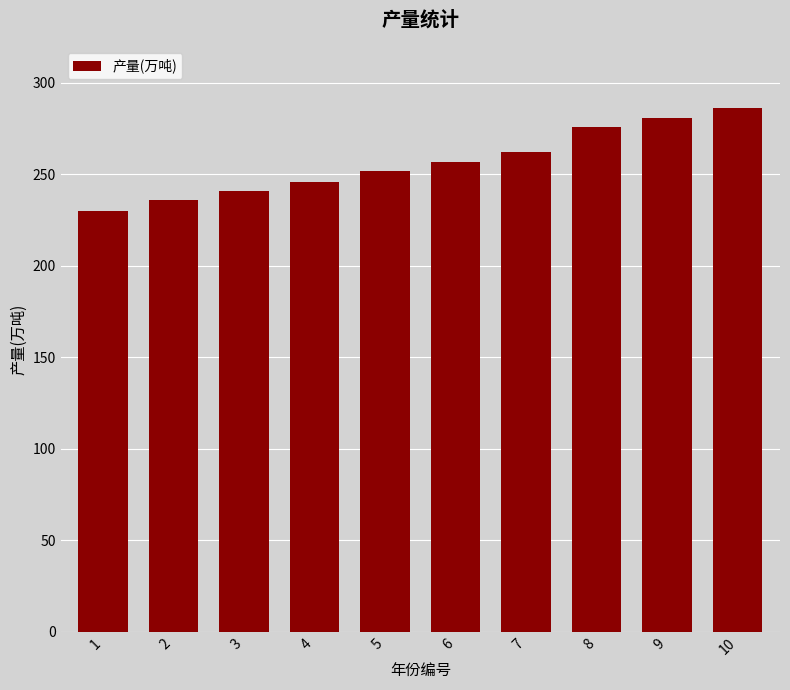

Is it true that the value at 1 is 307?

False